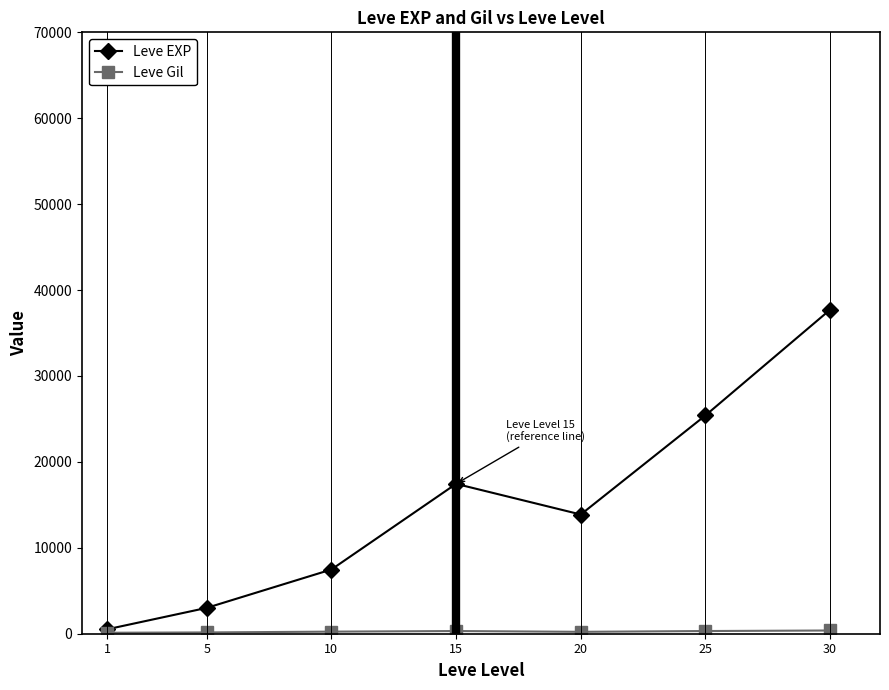

Which series has the largest total across all categories?

Leve EXP